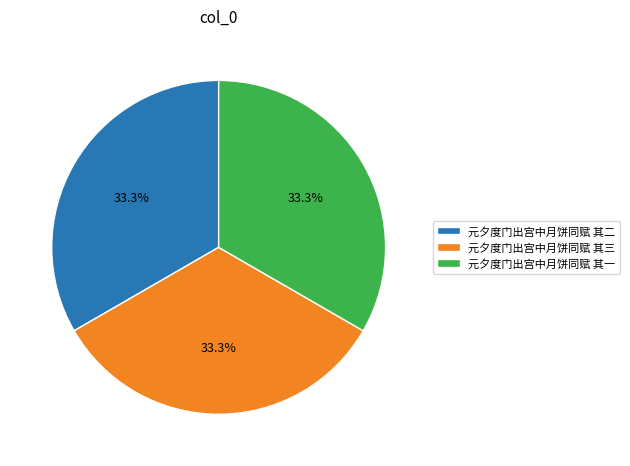

What percentage is the 元夕度门出宫中月饼同赋 其二 slice, to the nearest percent?

33%